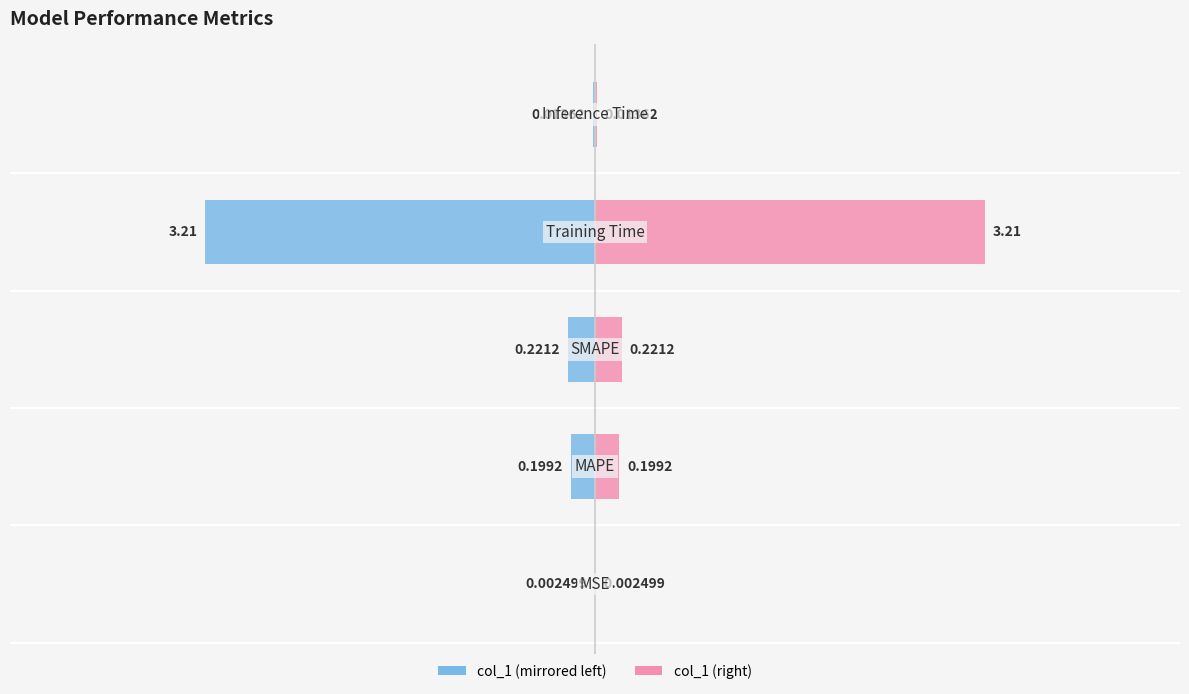

What is the value of the col_1 (left) bar at the 3rd from the left?

-0.2